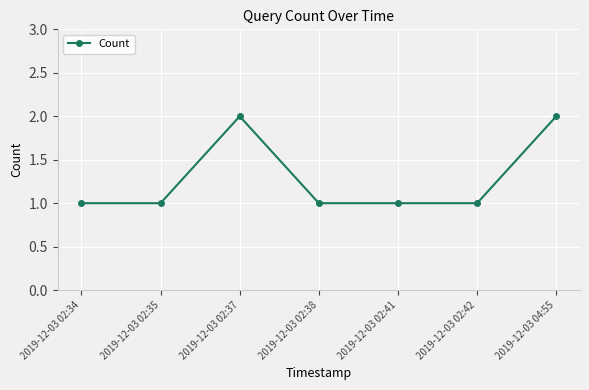

What is the smallest value displayed?

1